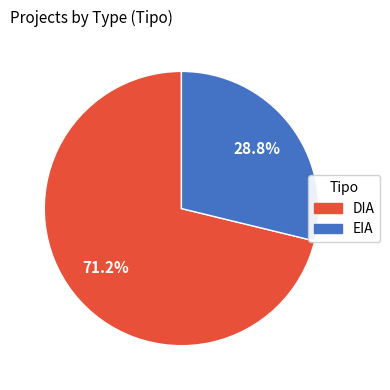

What is the largest slice in the pie chart?

DIA